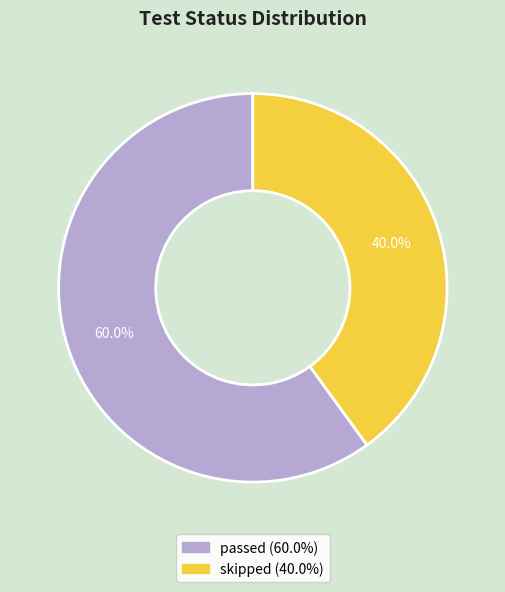

How many slices are in this pie chart?

2